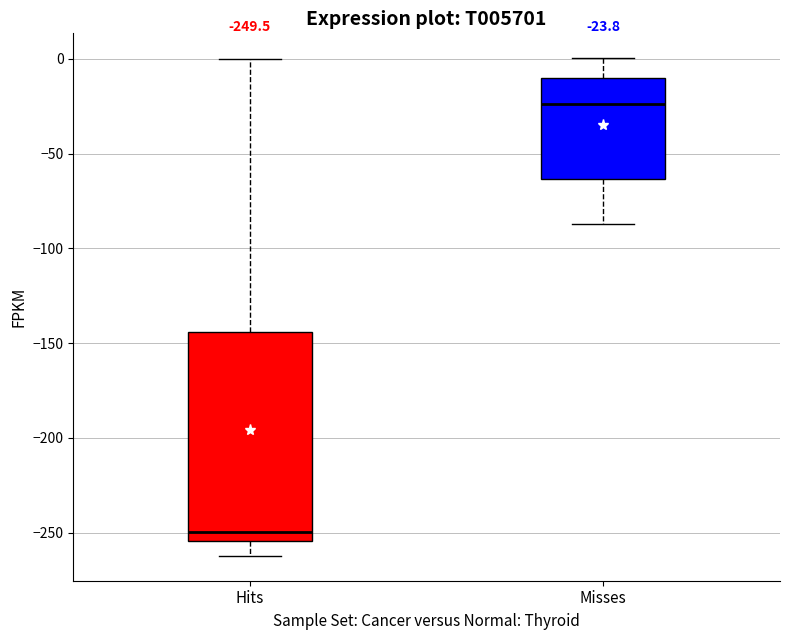

Which box has the lowest median line?

Hits